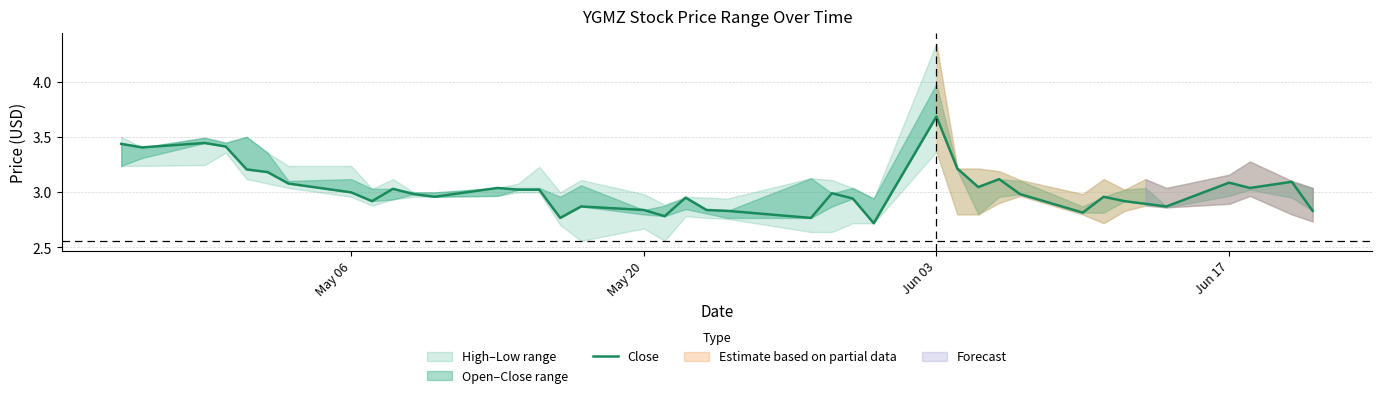

Reading left to right, extract all data points from this chart.

3.4	3.4	3.4	3.4	3.2	3.2	3.1	3.0	2.9	3.0	3.0	3.0	3.0	3.0	3.0	2.8	2.9	2.8	2.8	3.0	2.8	2.8	2.8	3.0	2.9	2.7	3.7	3.2	3.0	3.1	3.0	2.8	3.0	2.9	2.9	2.9	3.1	3.0	3.1	2.8